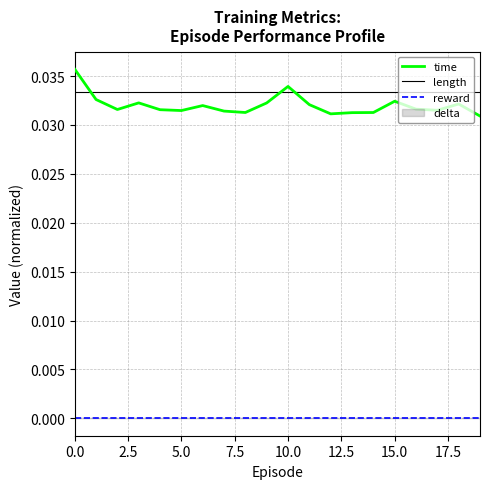

True or false: length has more than 0 interior local peaks.

False